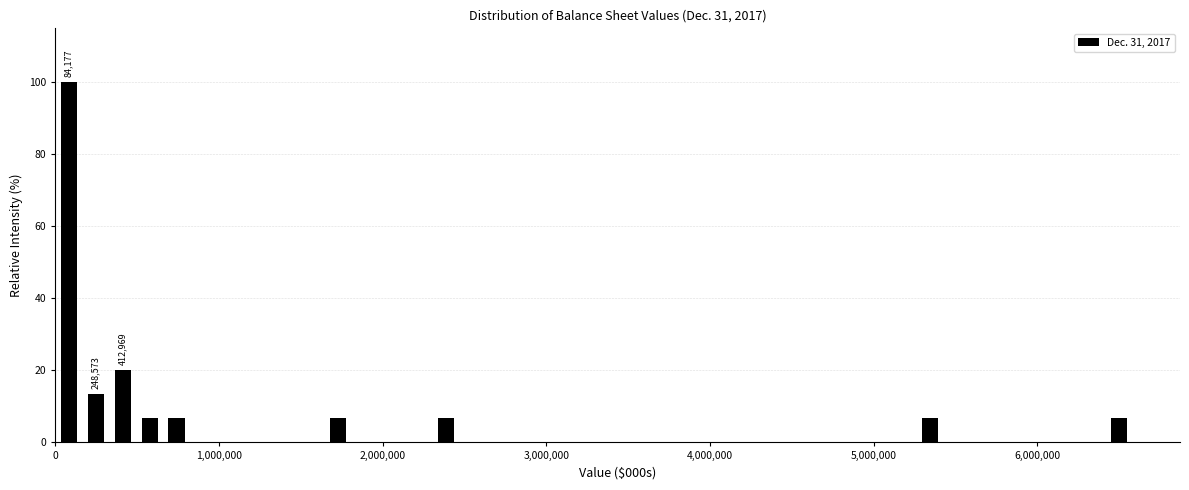

Read against the x-axis, roughly where is the centre of the tallest bar?

100000